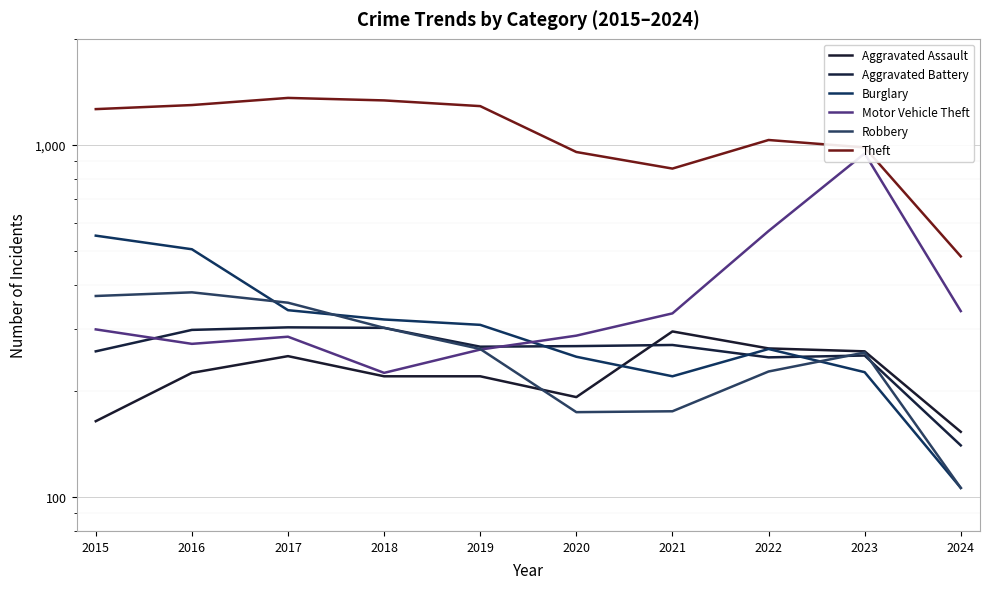

Rank the categories by Aggravated Battery value from lowest to highest.

2024, 2022, 2023, 2015, 2019, 2020, 2021, 2016, 2018, 2017